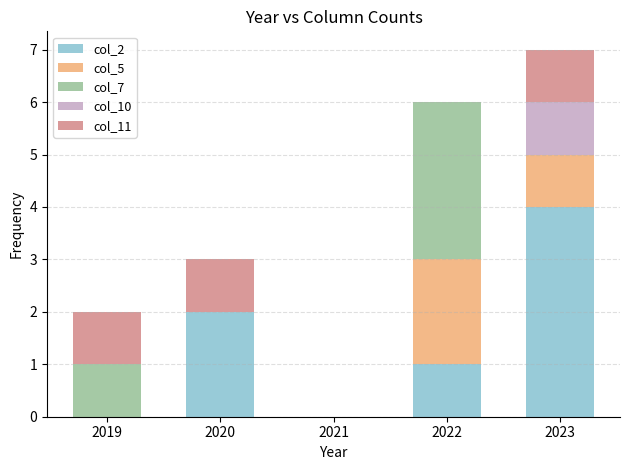

What is the total value across all series at 2020?

3